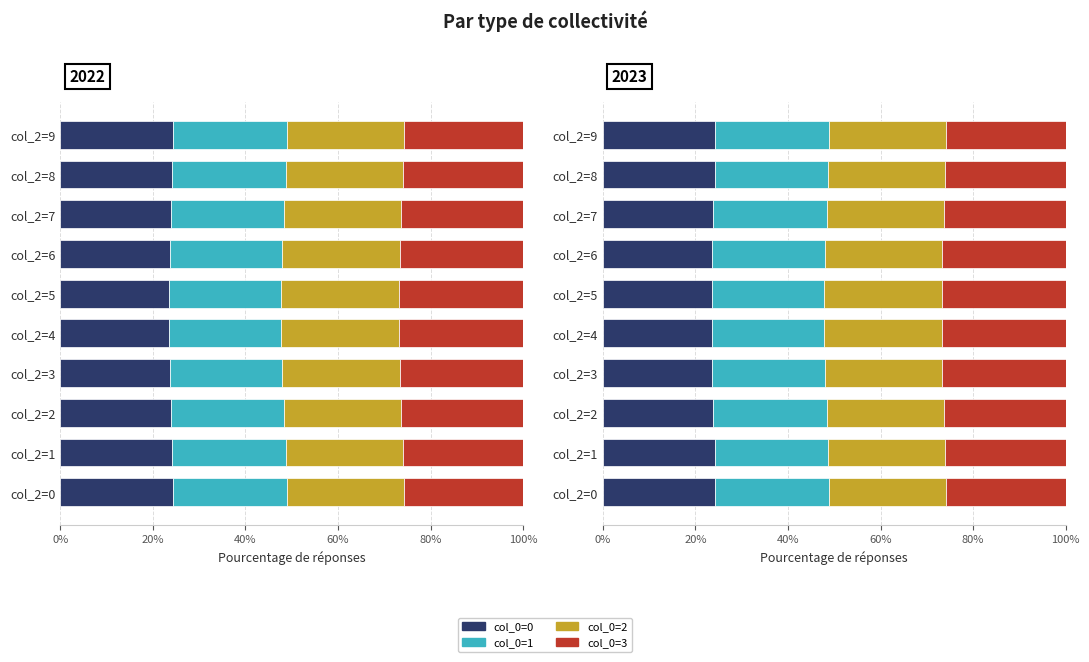

What is the value of the col_0=2 bar at the 10th from the left?

25.2